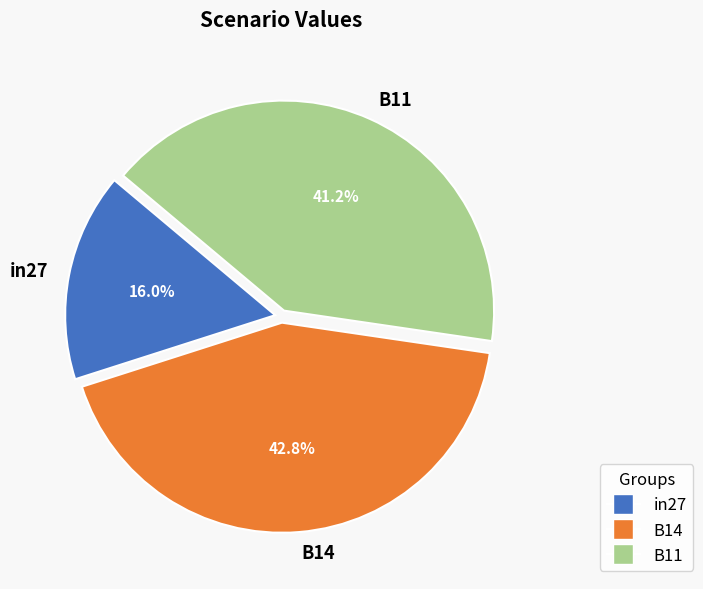

True or false: in27 accounts for 30% of the total.

False